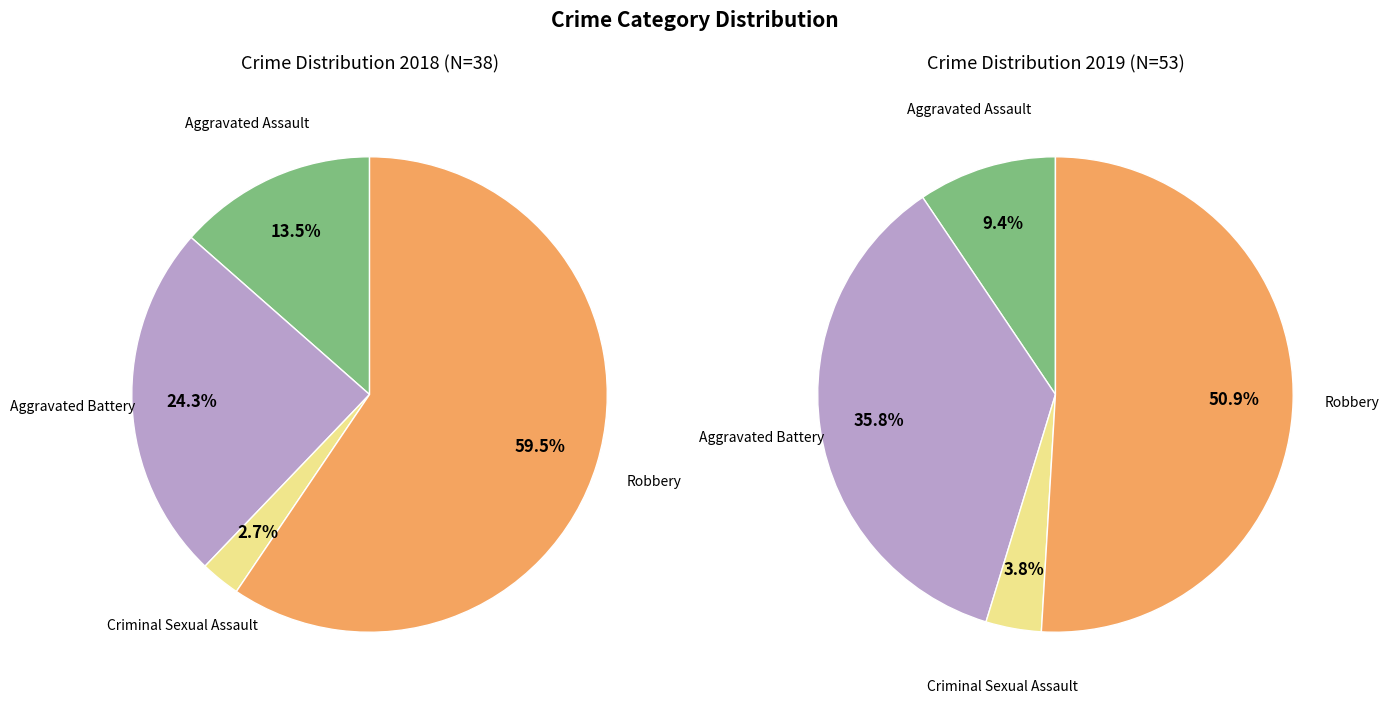

How much of the chart is everything except 3?

40.5%